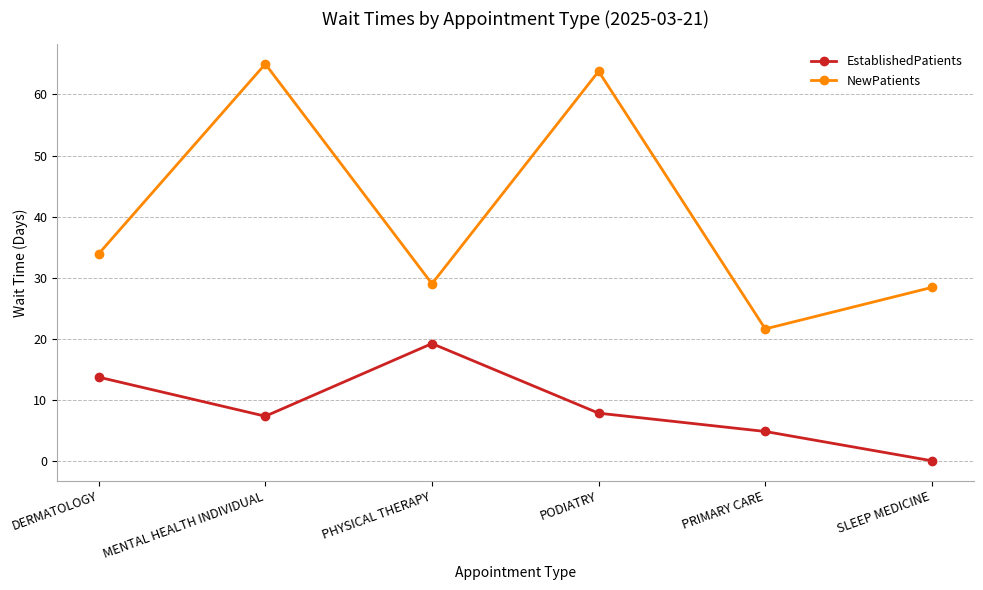

Is it true that EstablishedPatients equals 6.9 at PHYSICAL THERAPY?

False